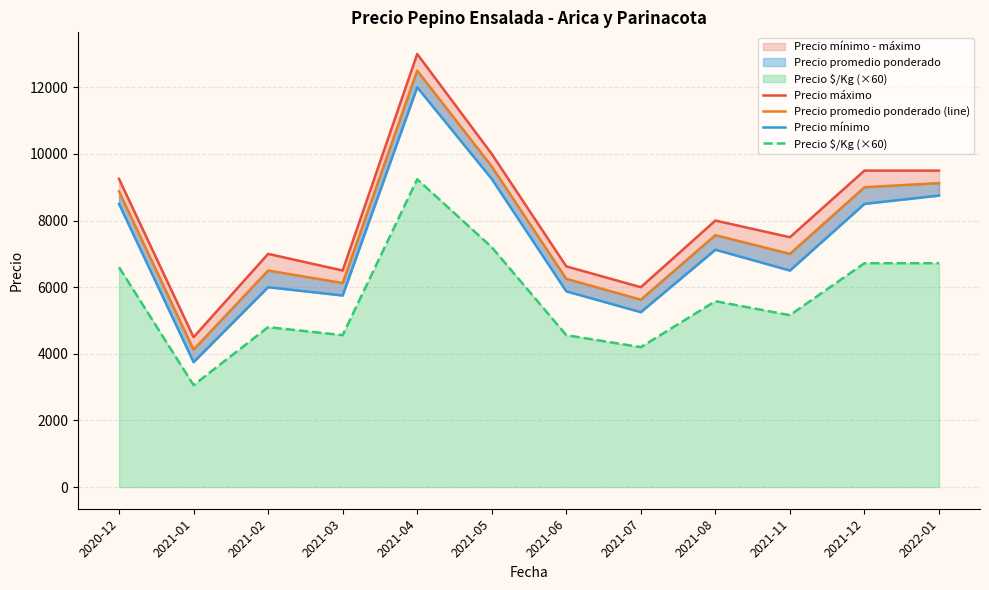

What is the maximum value for Precio $/Kg (×60)?

9240